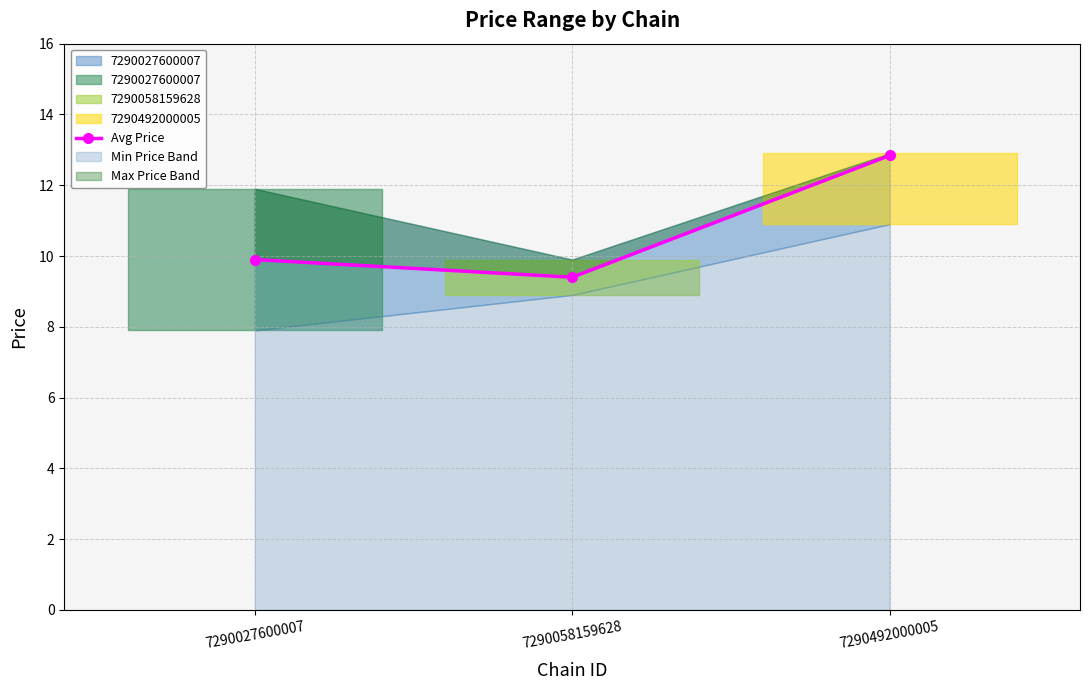

Rank the categories by value from highest to lowest.

7290492000005, 7290027600007, 7290058159628